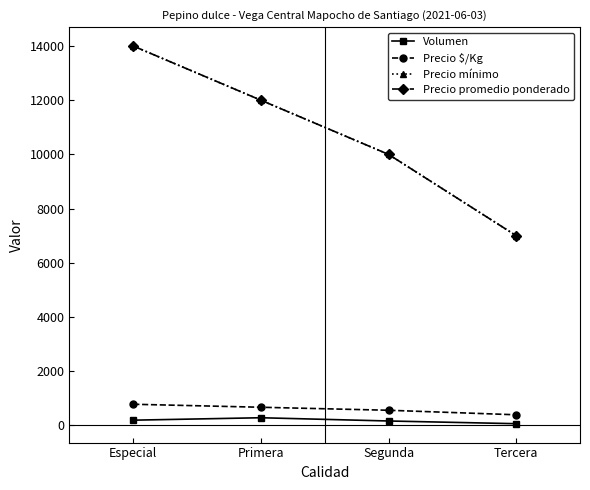

Which category has the lowest value across all series?

Tercera